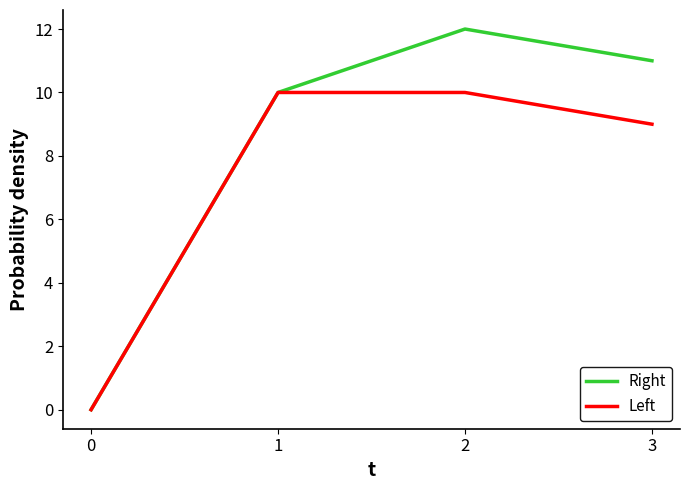

Is it true that Right equals 12 at 2?

True